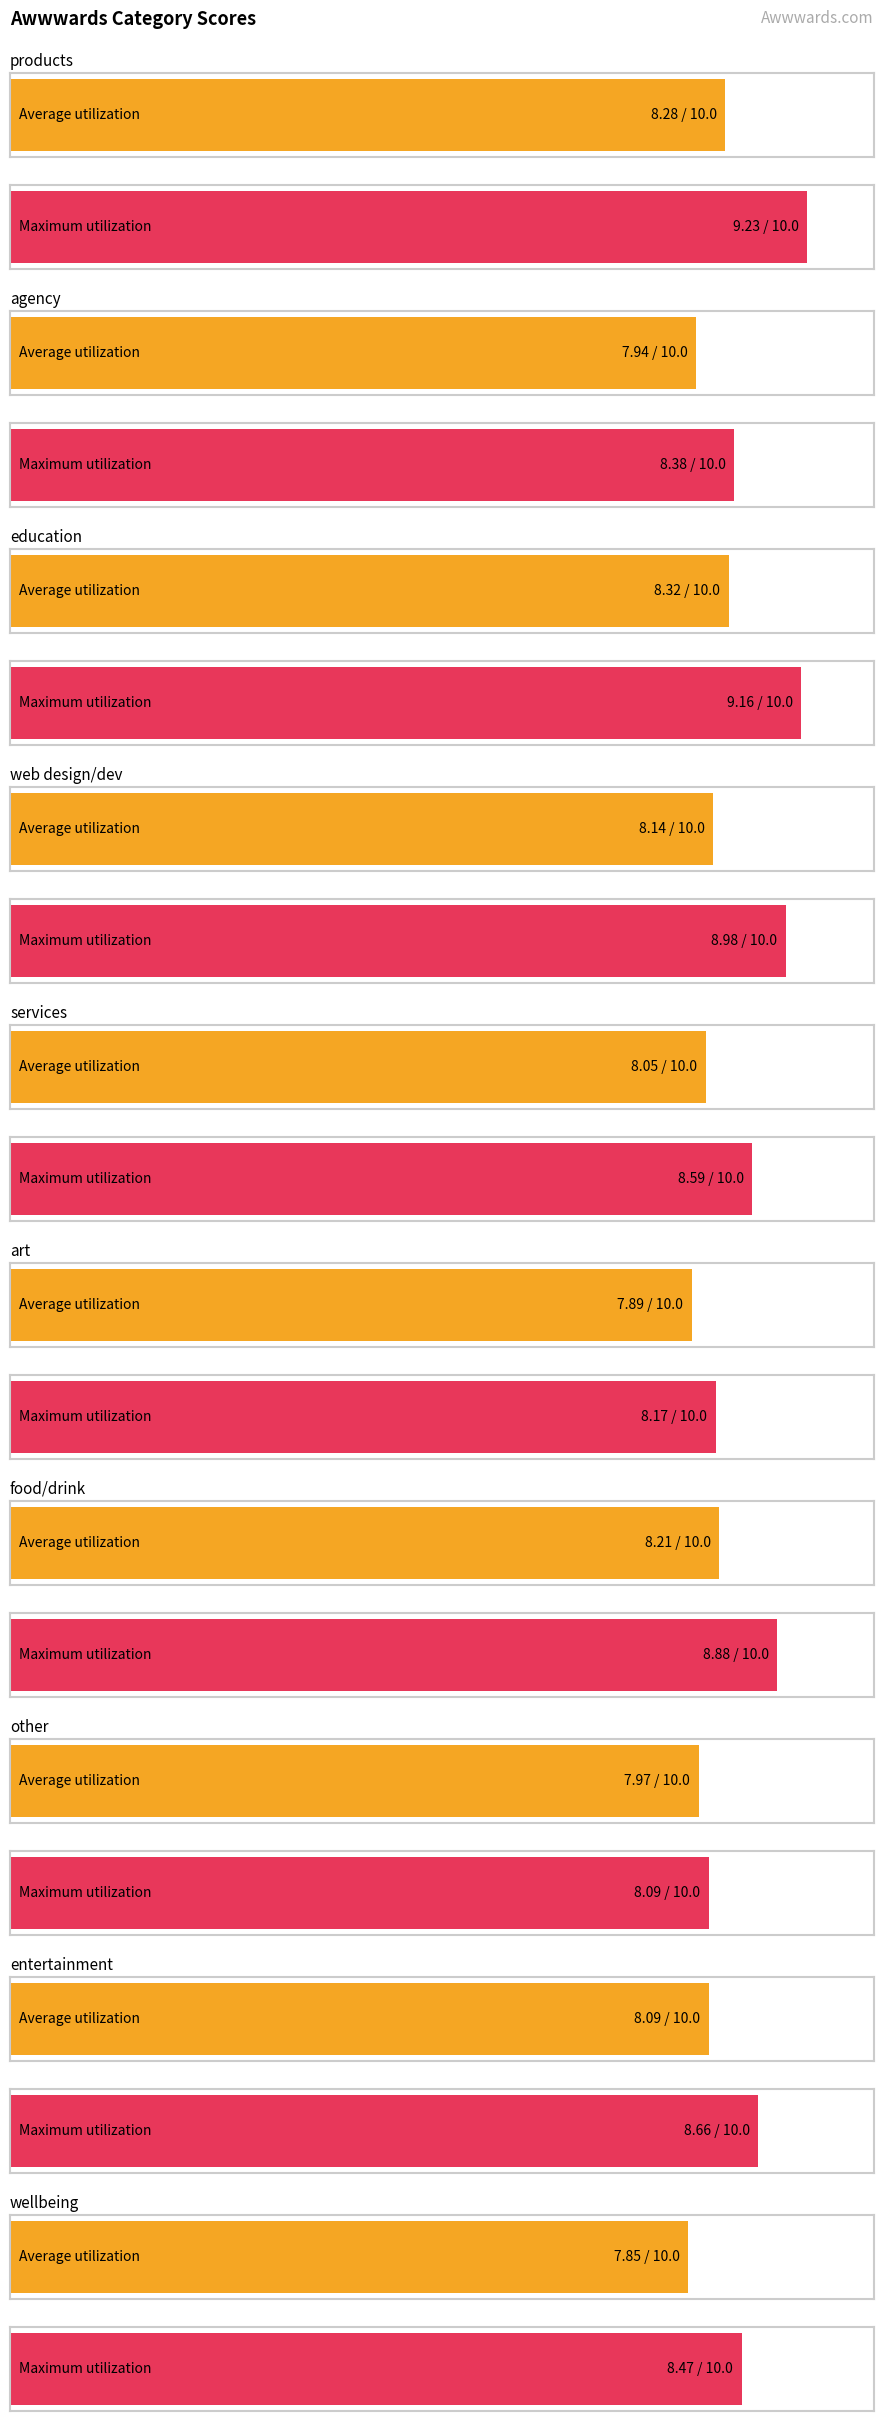

What are all the series names shown in the legend?

avg_score, max_score